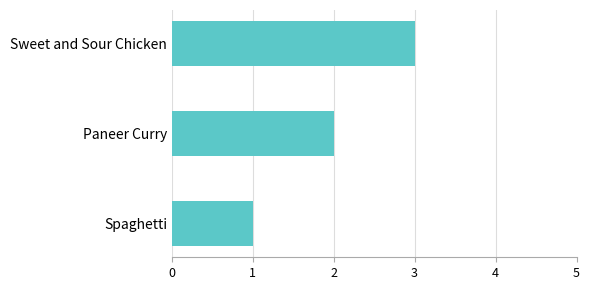

What is the average value?

2